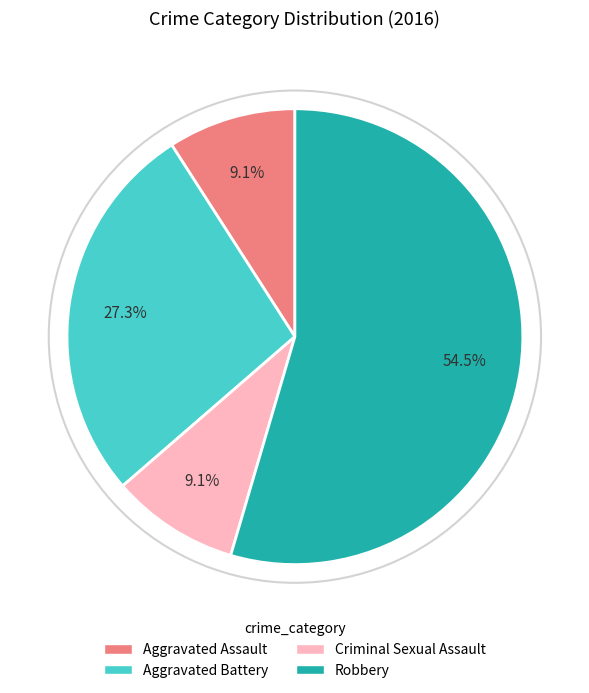

Is Aggravated Battery the majority of the pie?

No